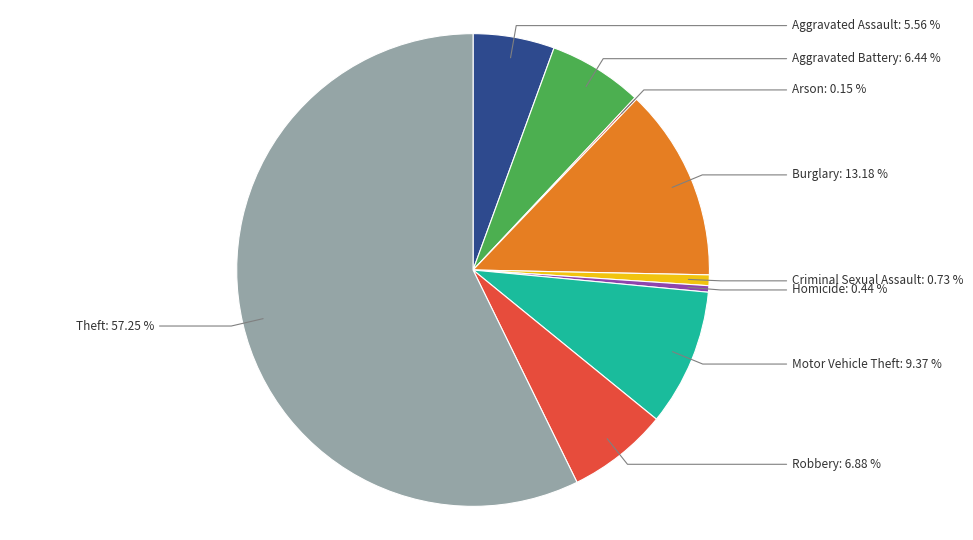

To the nearest percent, what is the combined percentage of Criminal Sexual Assault and Motor Vehicle Theft?

10%